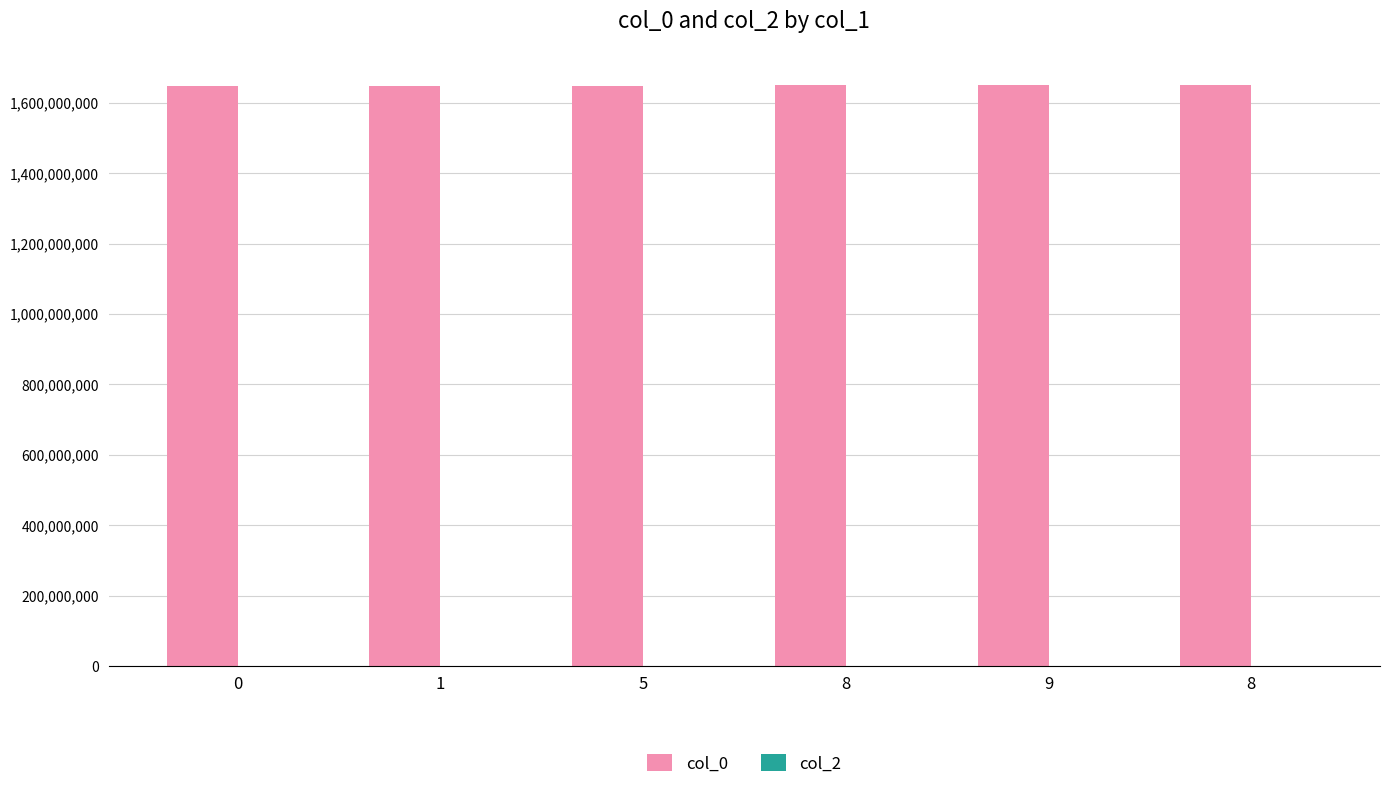

Between 1 and 5, which is larger?

5